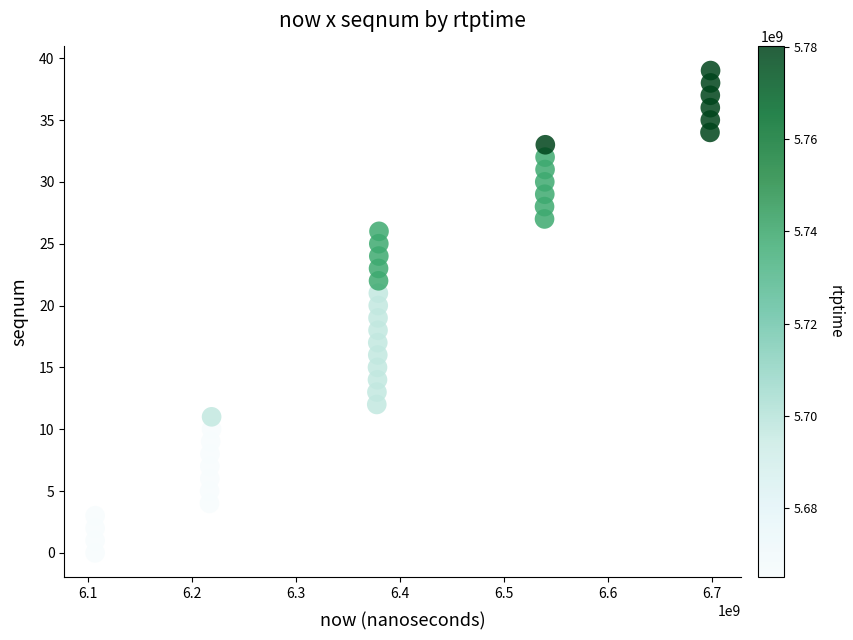

What is the range of X values (max minus min)?

592484000